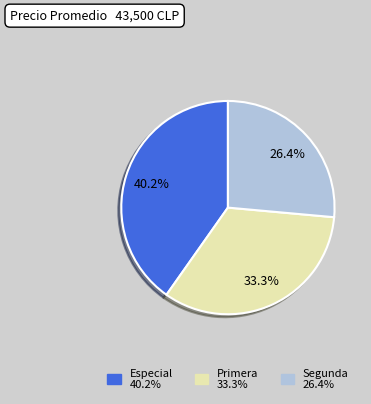

To the nearest percent, what percentage of the pie is Segunda?

26%